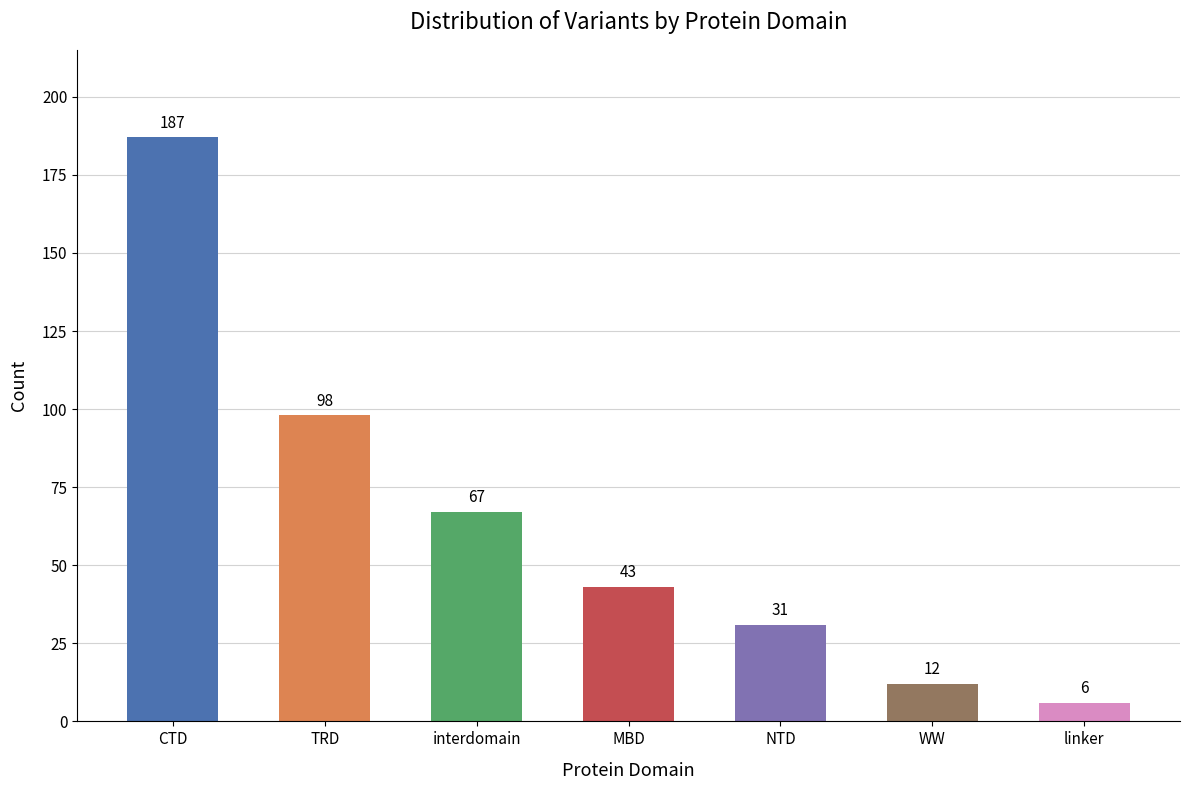

What is the value of the 5th bar from the left?

31